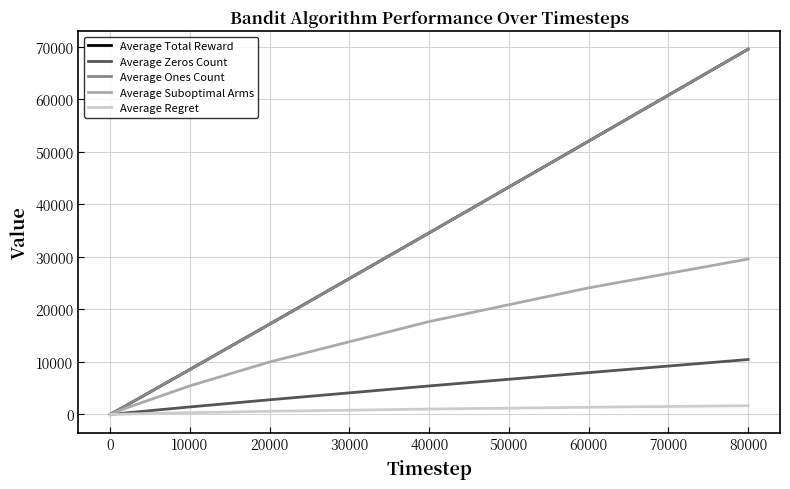

Is this an area chart (filled region under the line)?

No